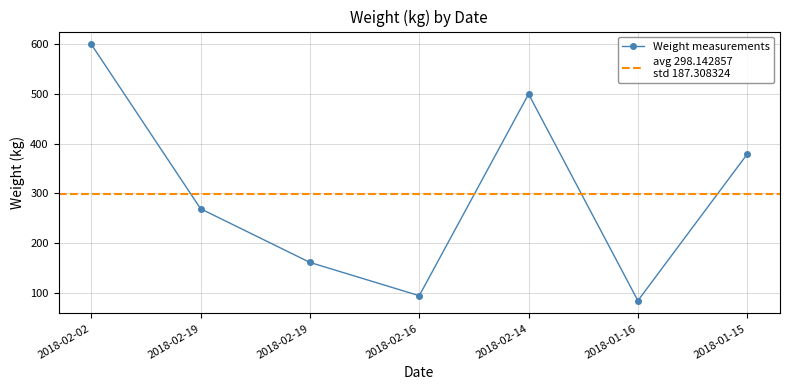

True or false: the data has more than 1 interior local peaks.

False